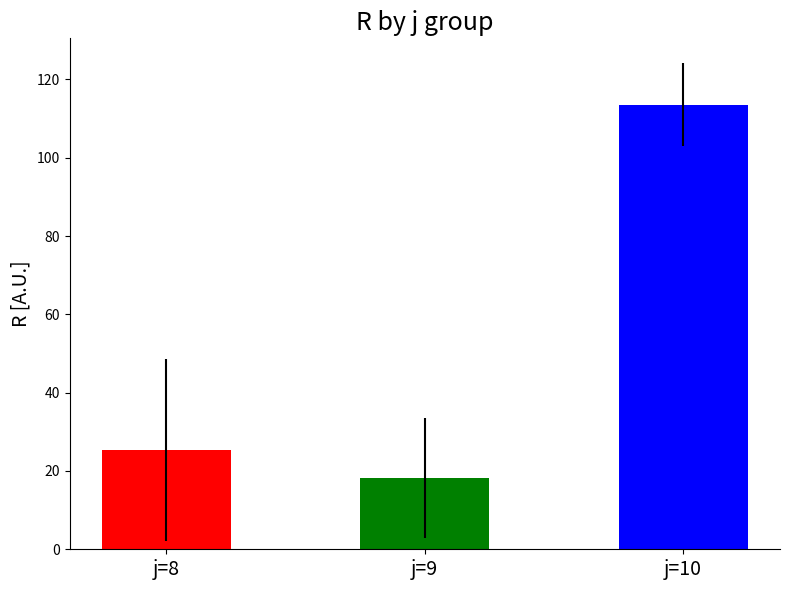

Count the number of data series in this chart.

3